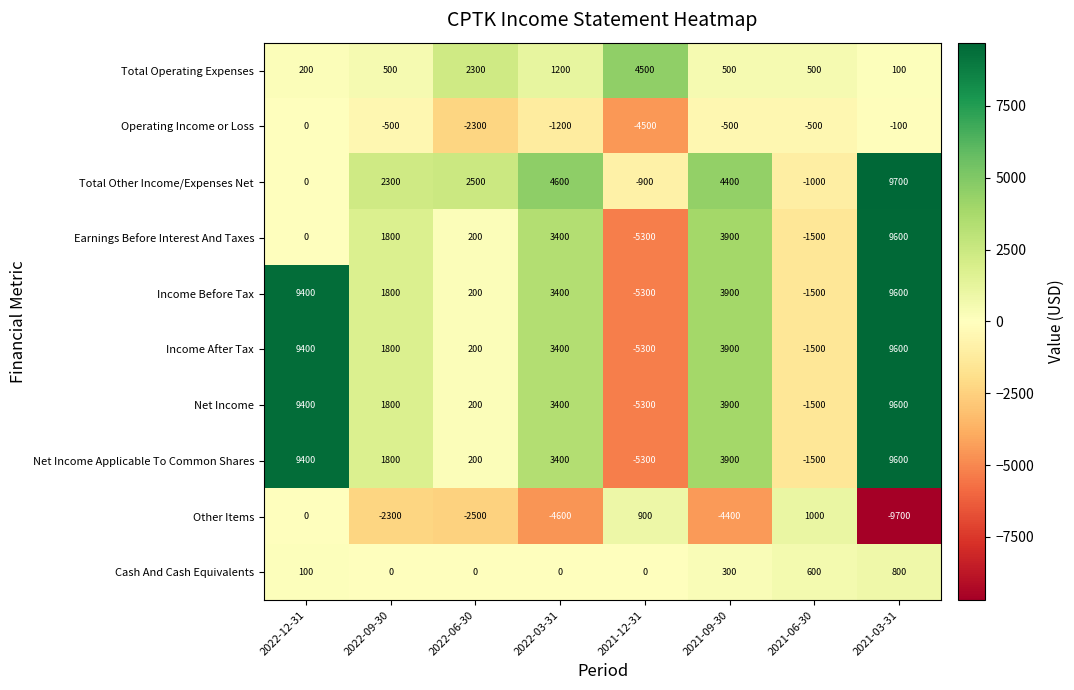

What is the difference between the second highest and second lowest values in the Income Before Tax series?

10900